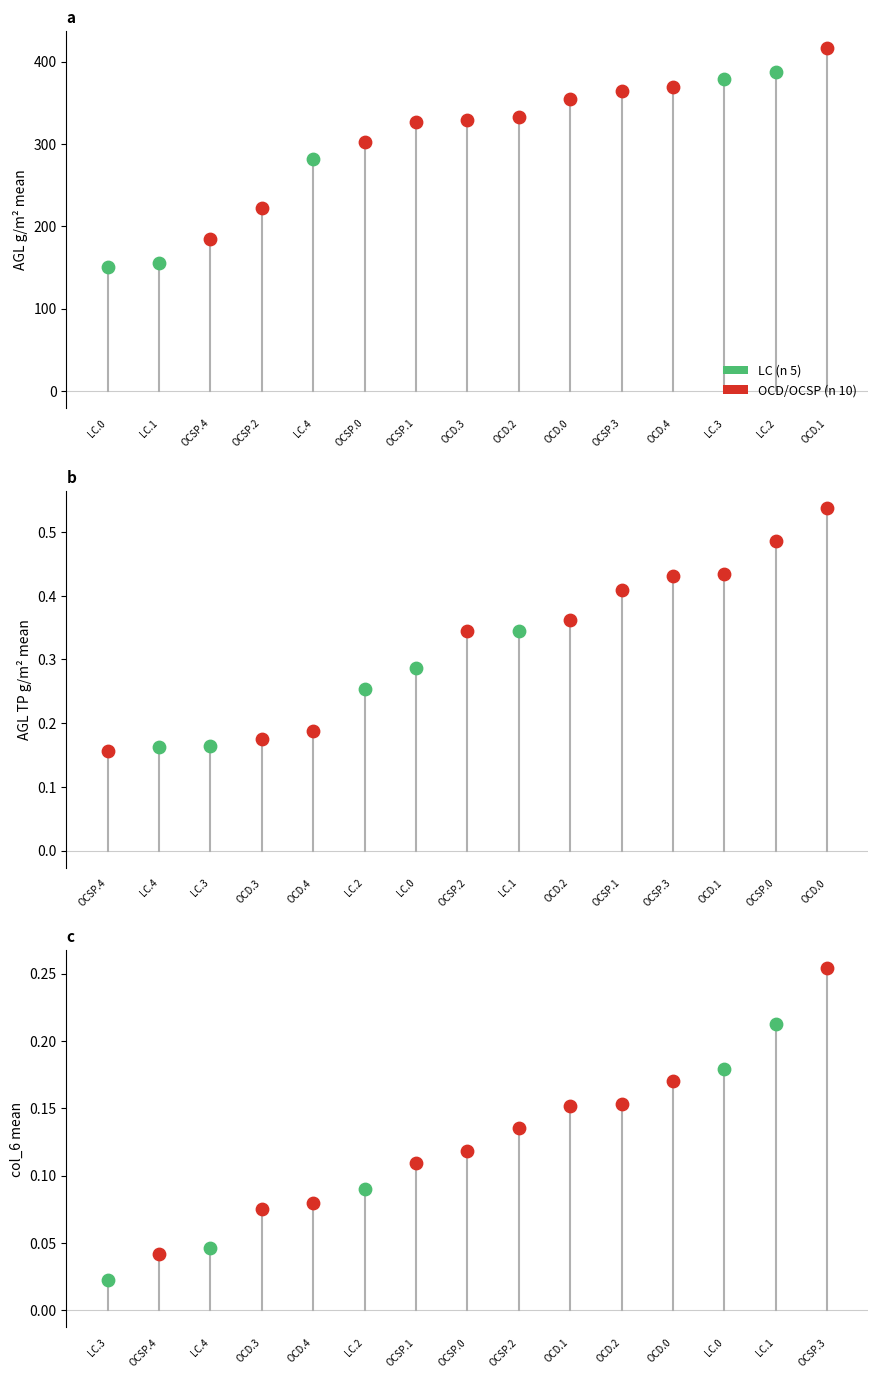

Is the value of agl_tp_gm2_mean at OCSP.4 greater than the value of agl_gm2_sd_lo at LC.2?

No